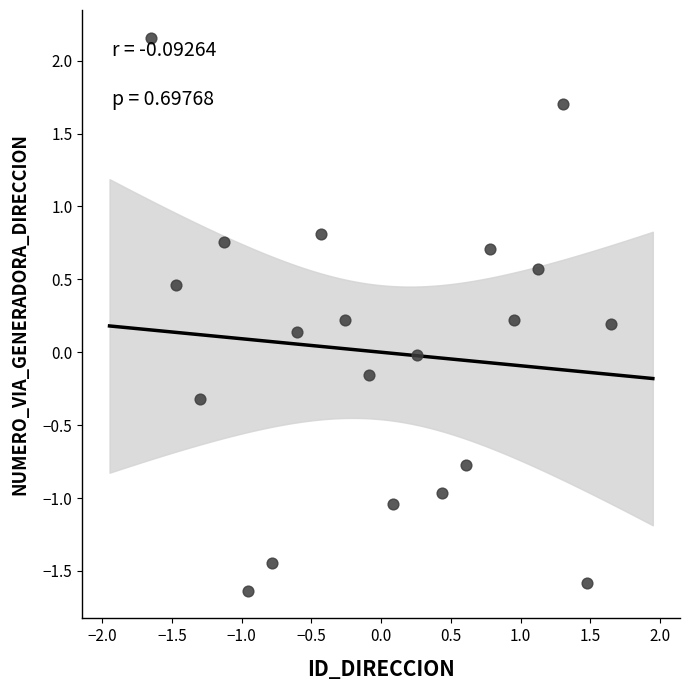

What is the range of Y values (max minus min)?

3.8